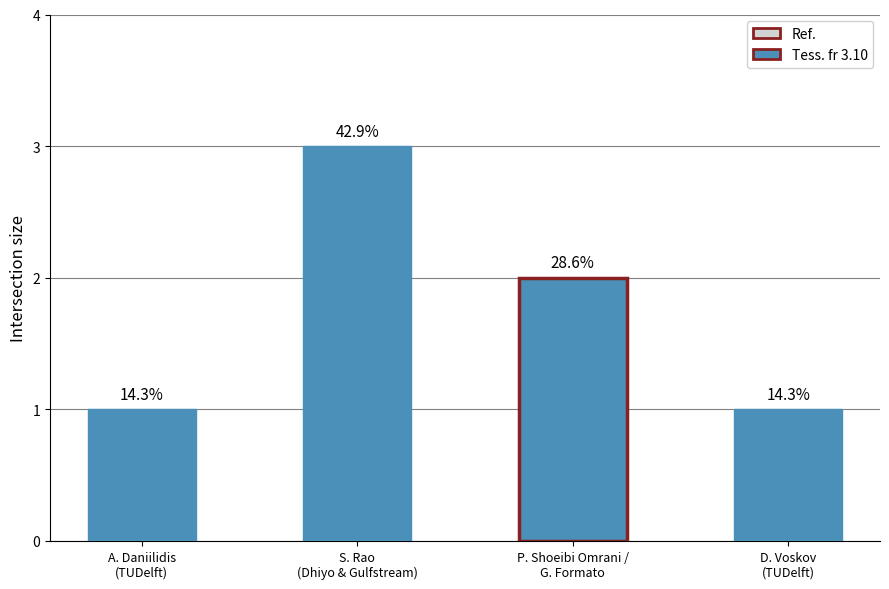

What is the label of the 3rd bar from the left?

P. Shoeibi Omrani /
G. Formato